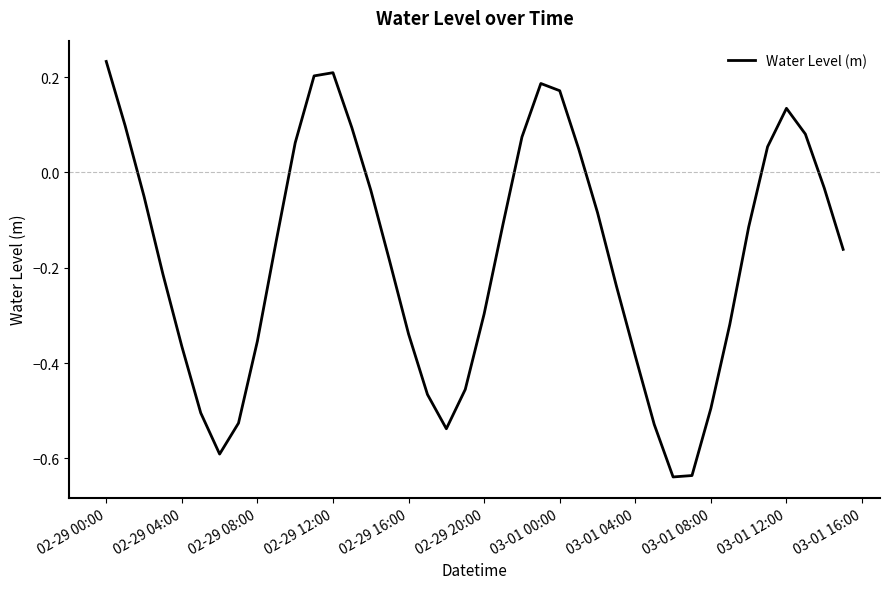

How many positive values are there?

13